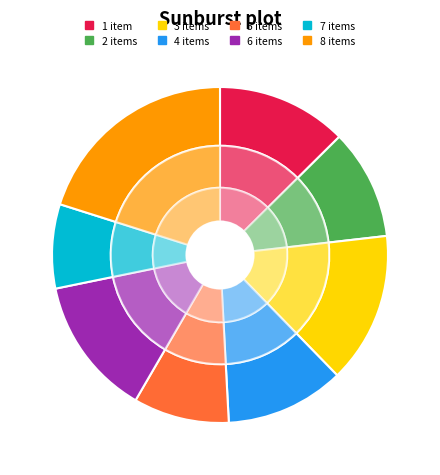

Count the number of slices in the pie.

8